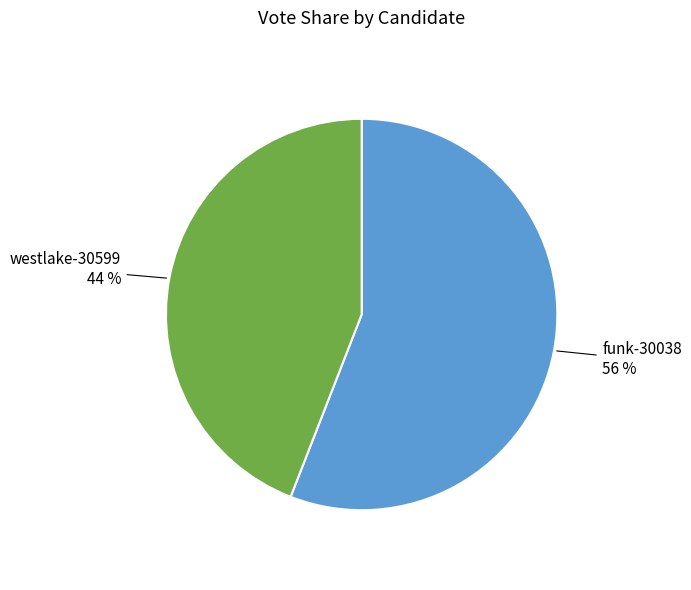

Count the number of slices in the pie.

2